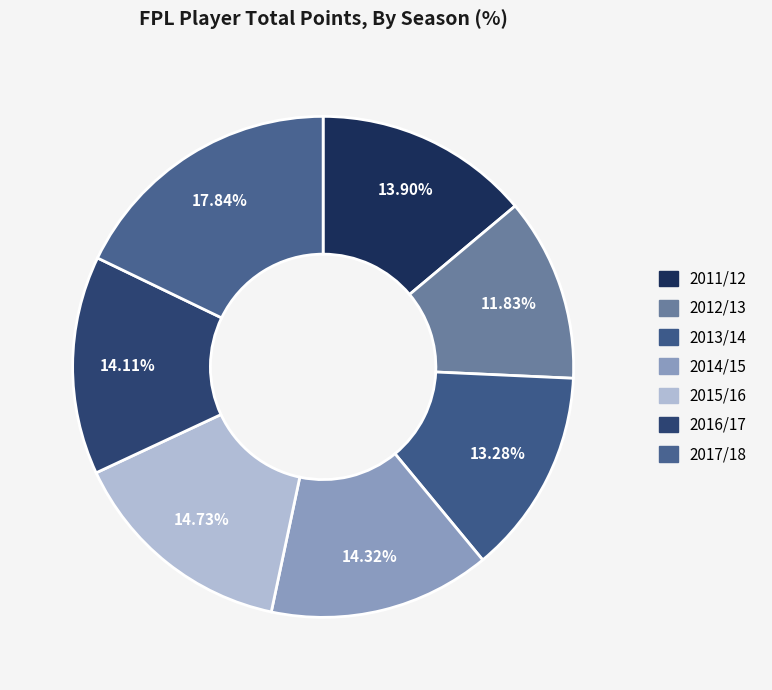

How many segments does this pie chart have?

7